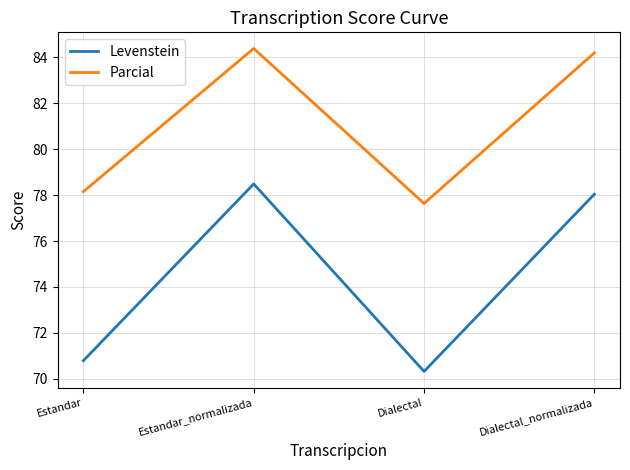

How many distinct data groups are displayed?

2